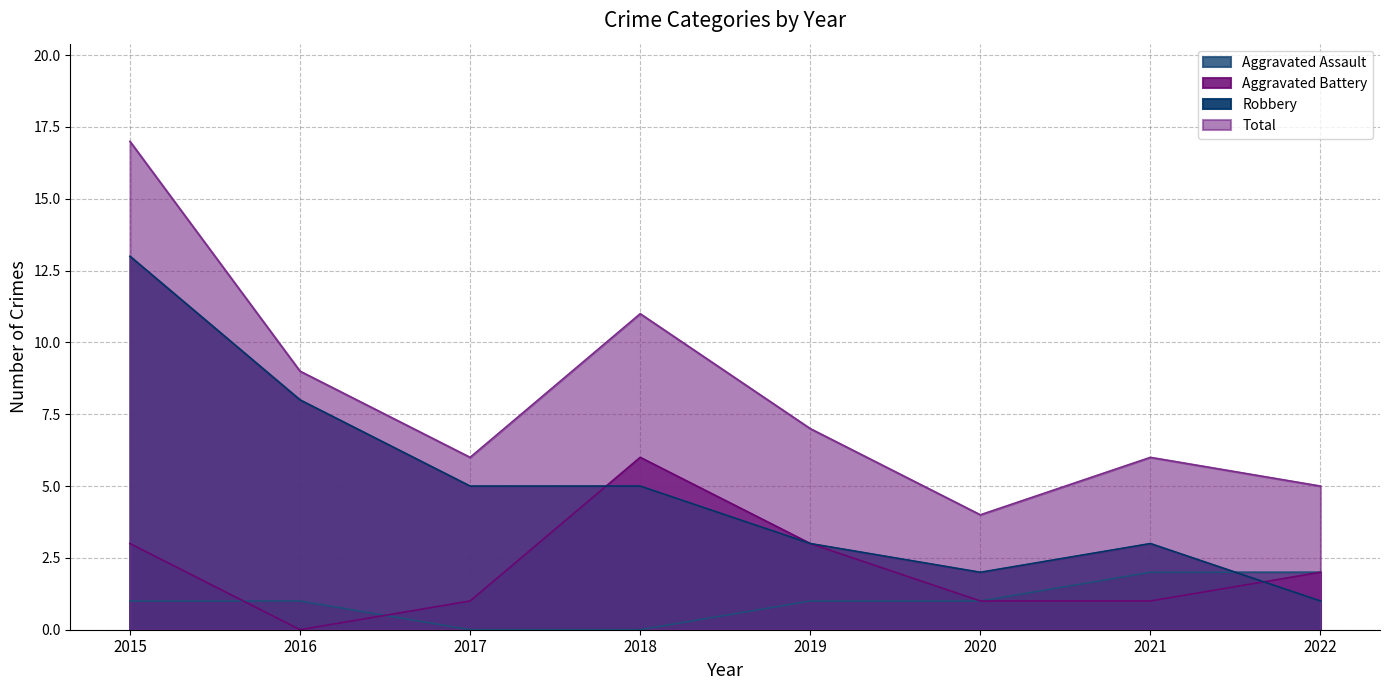

What is the maximum value for Robbery?

13